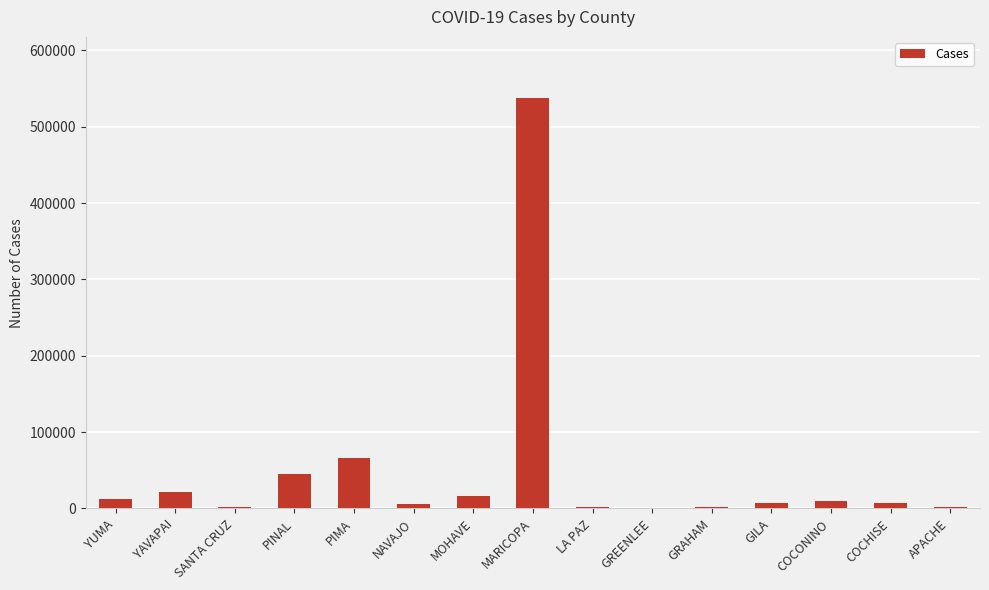

What is the change in value from PINAL to MOHAVE?

-28893